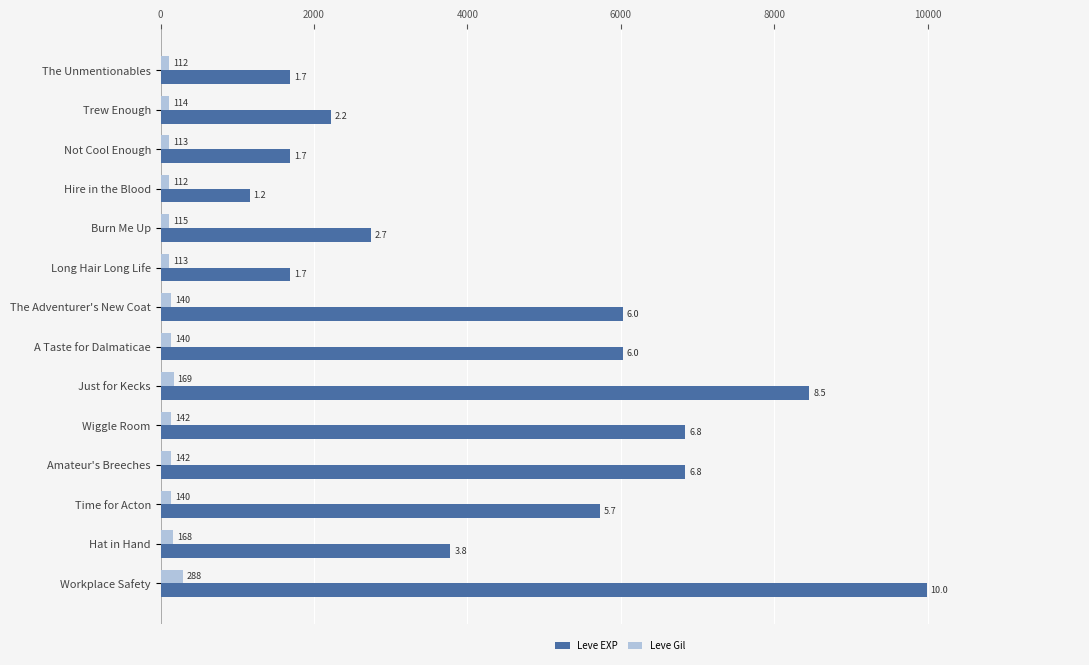

At which category is the sum across all series the highest?

Workplace Safety